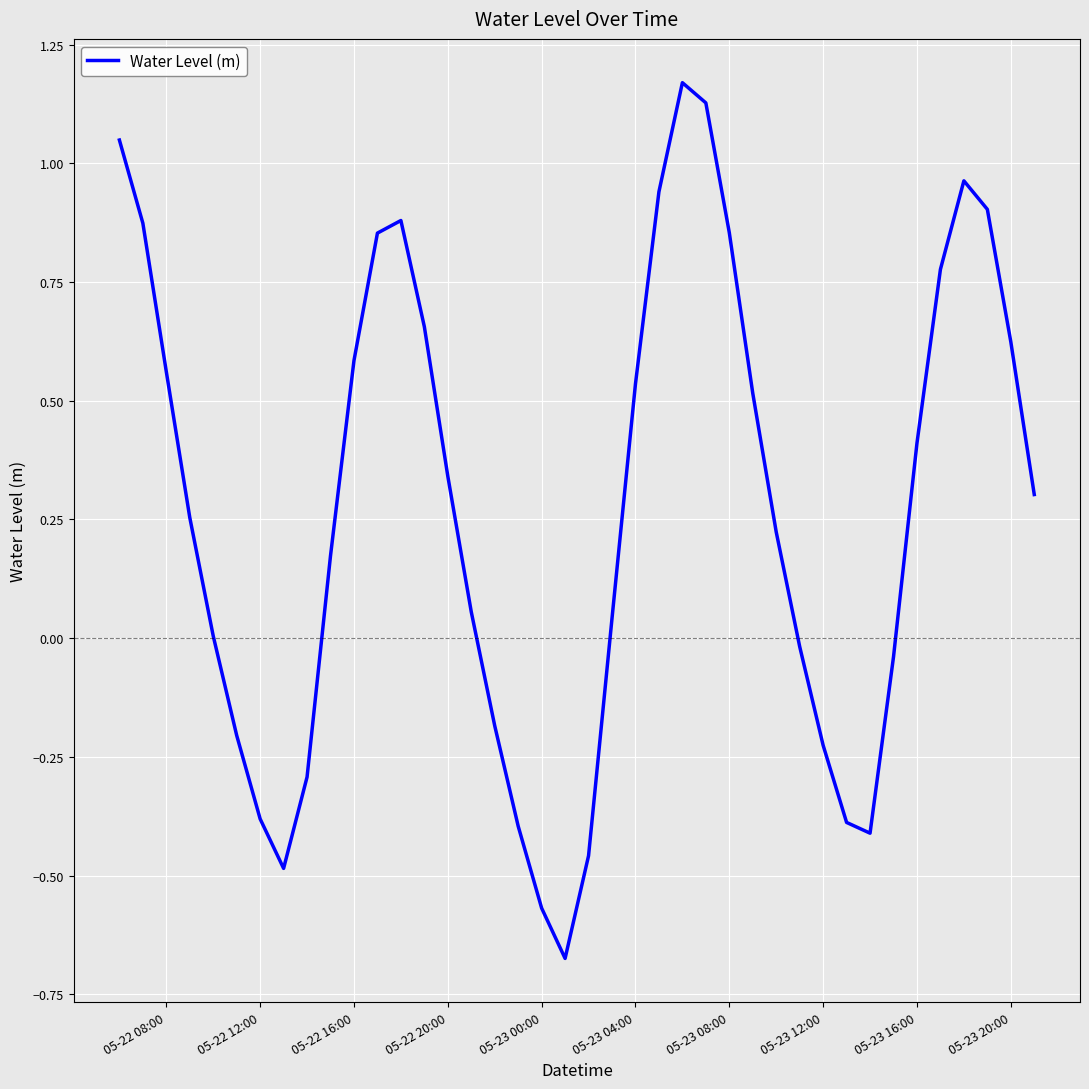

What is the difference between the maximum and minimum values?

1.8